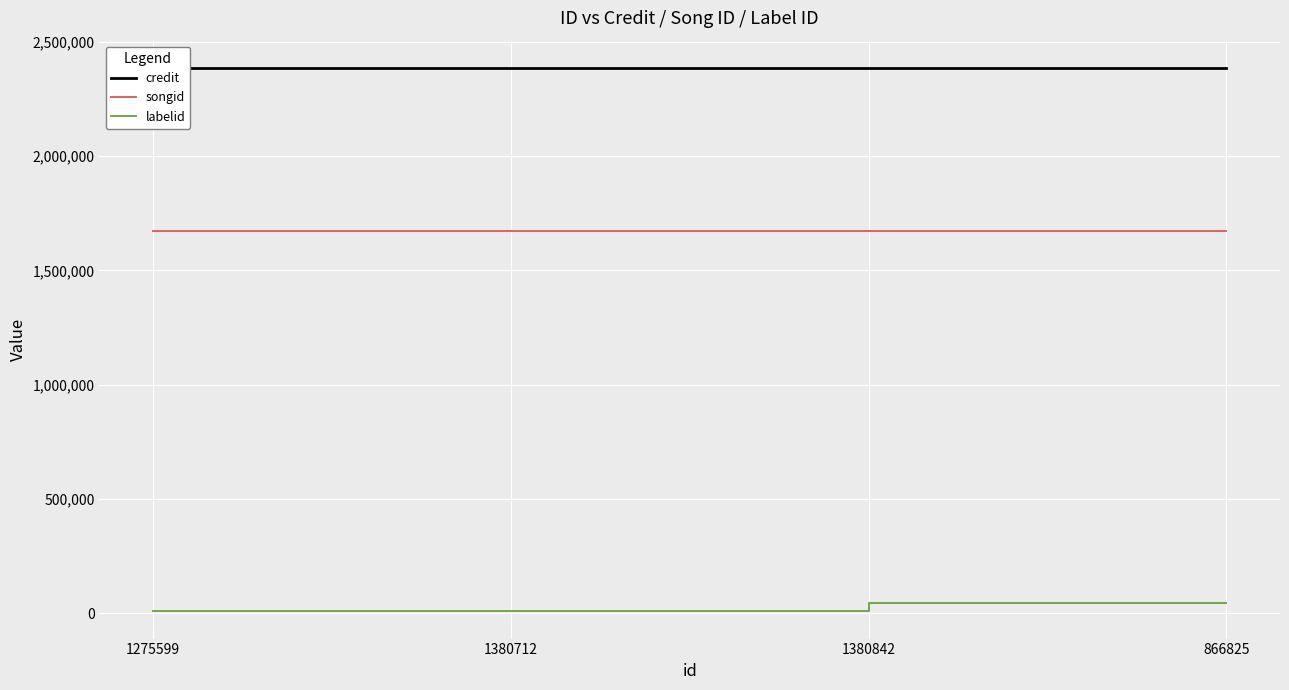

True or false: songid has a value of 1671866 at 1380842.

True